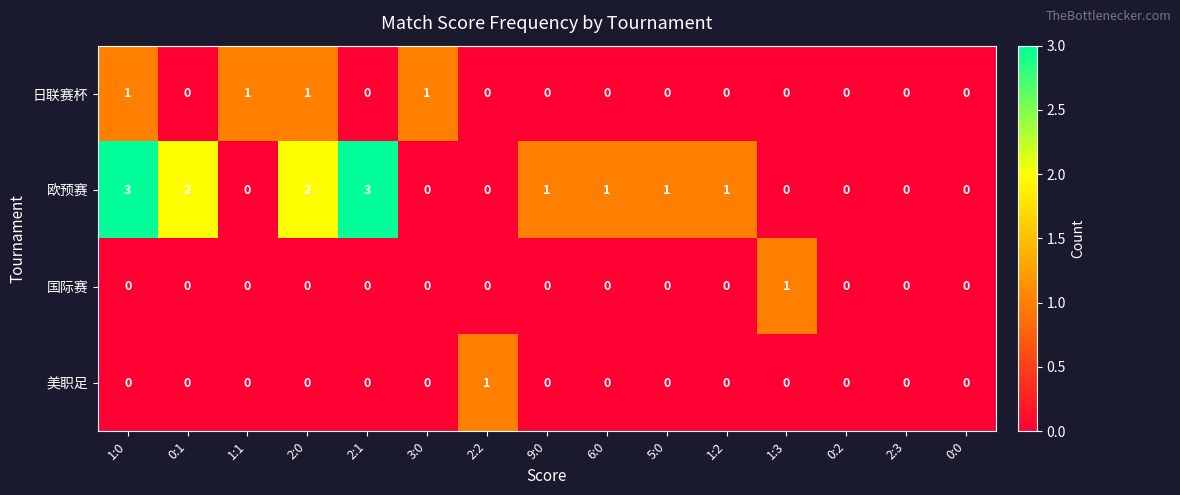

What is the maximum value shown in the chart?

3